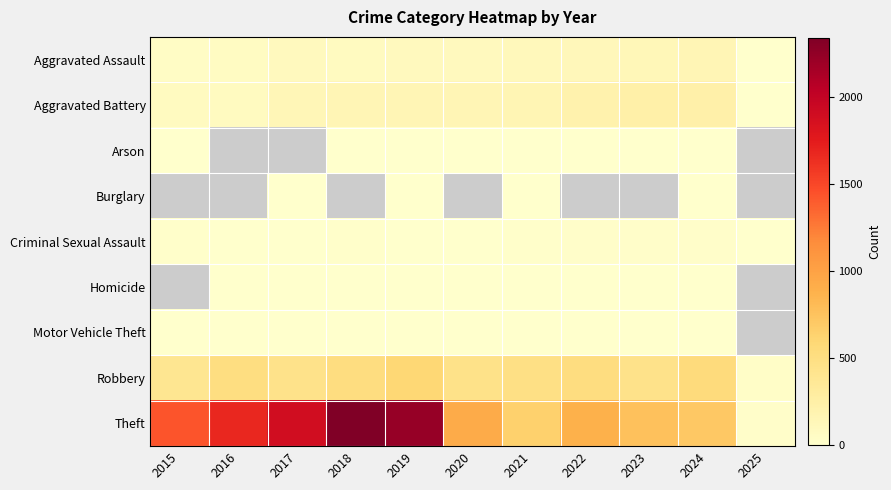

Count the number of data series in this chart.

9